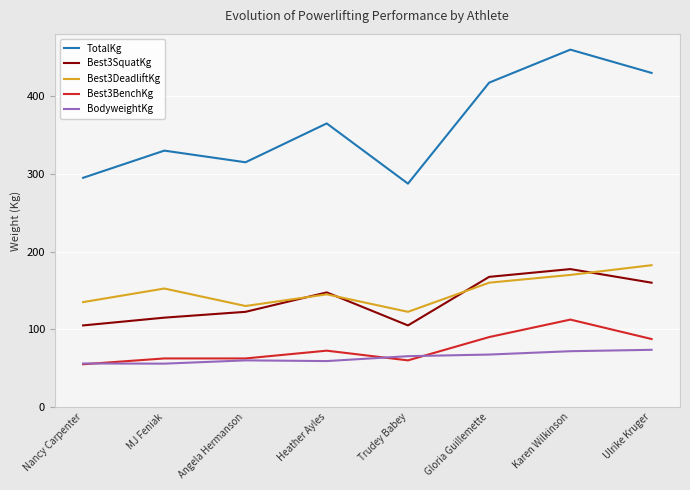

Does the chart have visible grid lines?

Yes